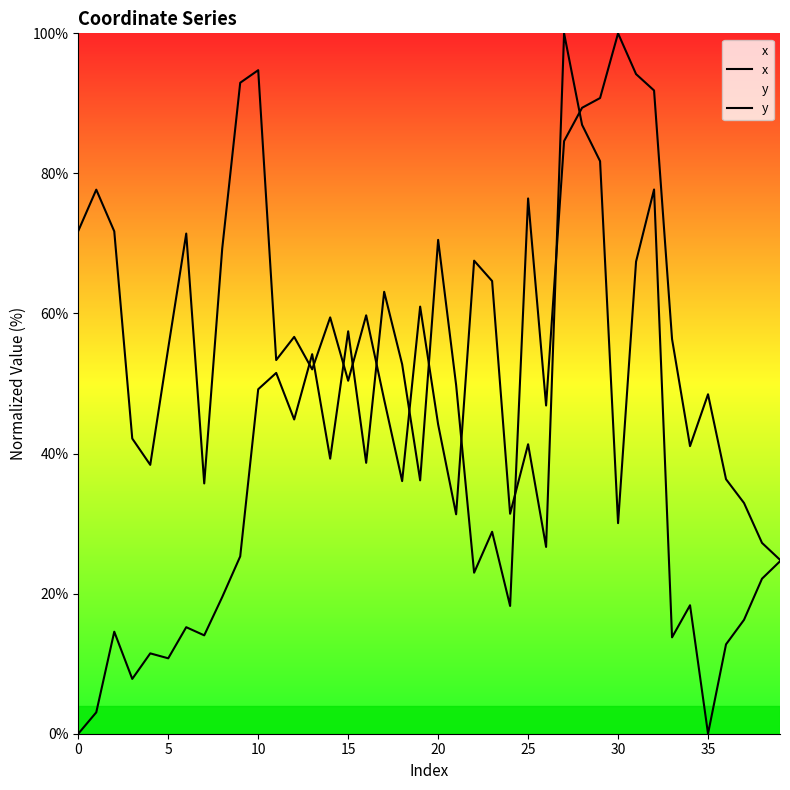

Between 30 and 36, which is larger?

30